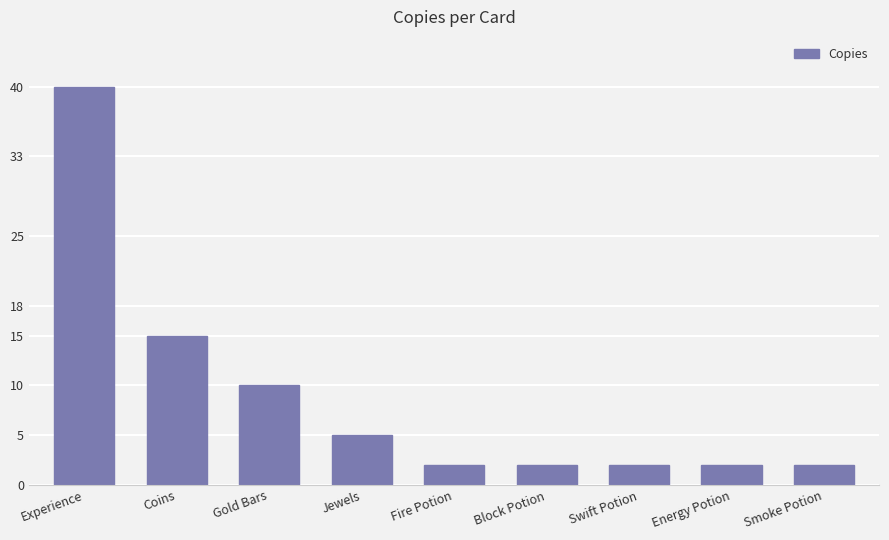

Reading right to left, transcribe all the data shown in this chart.

2	2	2	2	2	5	10	15	40